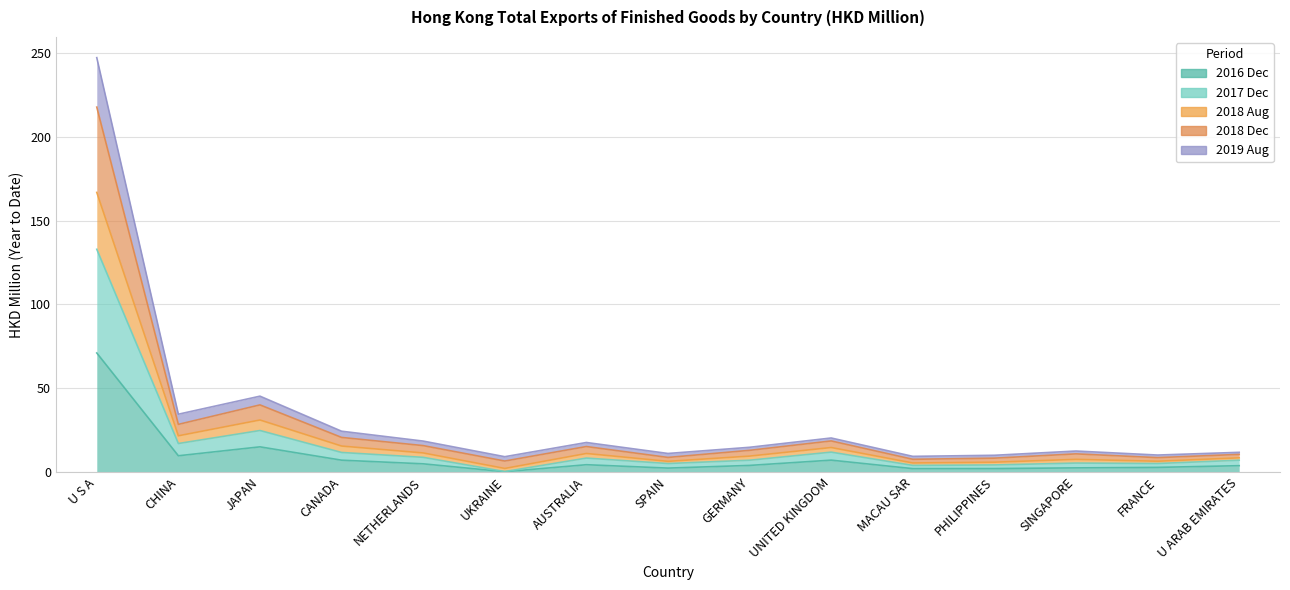

True or false: 201808 and 201612 cross at least once.

False